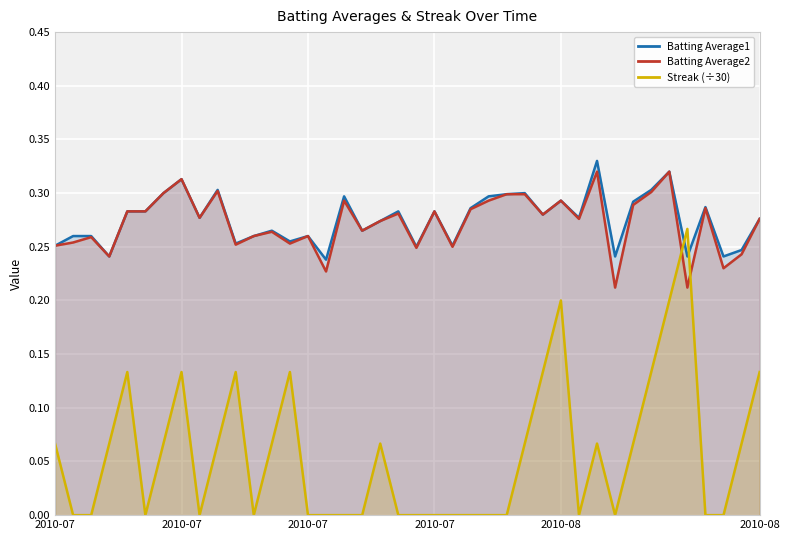

Reading left to right, extract all data points from this chart.

Batting Average1: 0.3	0.3	0.3	0.2	0.3	0.3	0.3	0.3	0.3	0.3	0.3	0.3	0.3	0.3	0.3	0.2	0.3	0.3	0.3	0.3	0.2	0.3	0.3	0.3	0.3	0.3	0.3	0.3	0.3	0.3	0.3	0.2	0.3	0.3	0.3	0.2	0.3	0.2	0.2	0.3
Batting Average2: 0.3	0.3	0.3	0.2	0.3	0.3	0.3	0.3	0.3	0.3	0.3	0.3	0.3	0.3	0.3	0.2	0.3	0.3	0.3	0.3	0.2	0.3	0.2	0.3	0.3	0.3	0.3	0.3	0.3	0.3	0.3	0.2	0.3	0.3	0.3	0.2	0.3	0.2	0.2	0.3
Streak (÷30): 0.1	0.0	0.0	0.1	0.1	0.0	0.1	0.1	0.0	0.1	0.1	0.0	0.1	0.1	0.0	0.0	0.0	0.0	0.1	0.0	0.0	0.0	0.0	0.0	0.0	0.0	0.1	0.1	0.2	0.0	0.1	0.0	0.1	0.1	0.2	0.3	0.0	0.0	0.1	0.1